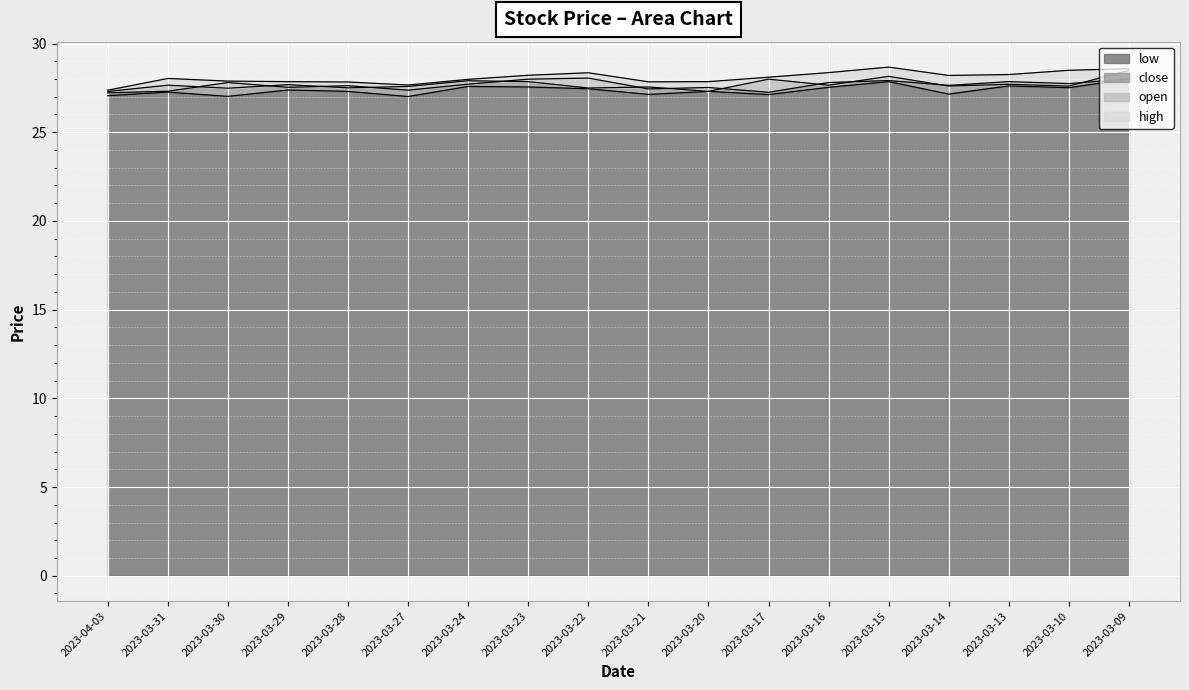

True or false: high has a value of 6.7 at 2023-03-28.

False